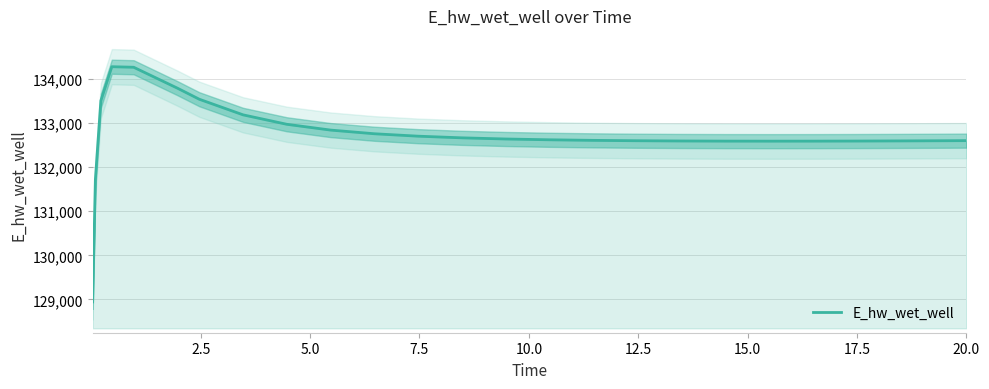

Reading right to left, what are all the values shown in this chart?

132604.7	132602.2	132598.3	132595.3	132593.3	132592.8	132593.8	132596.8	132602.3	132610.9	132623.7	132642.1	132668.2	132705.8	132760.8	132844.3	132975.7	133190.3	133544.6	133796.0	134271.3	134283.5	133512.4	131728.2	128942.1